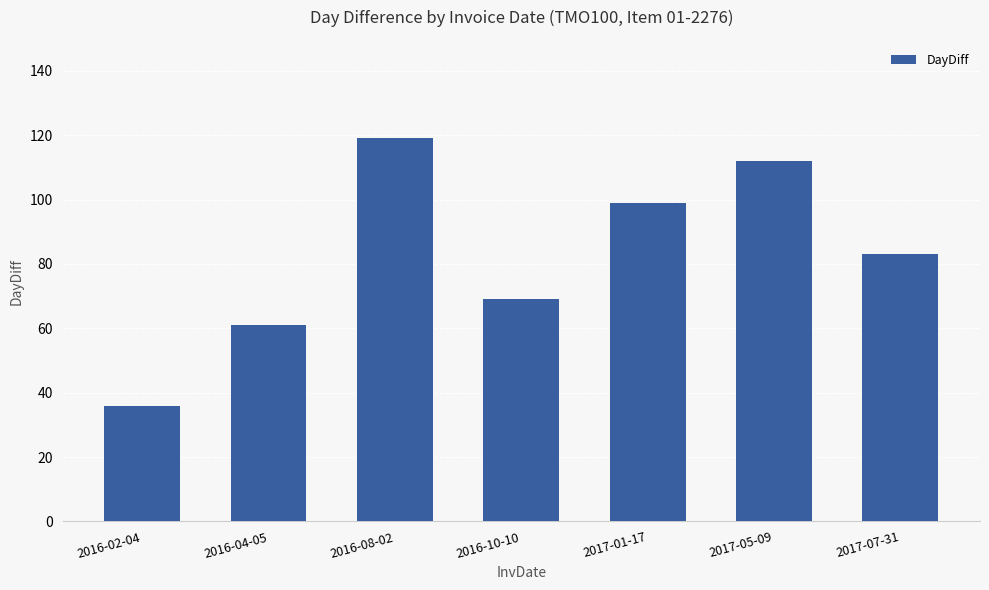

What is the label of the 2nd bar from the left?

2016-04-05